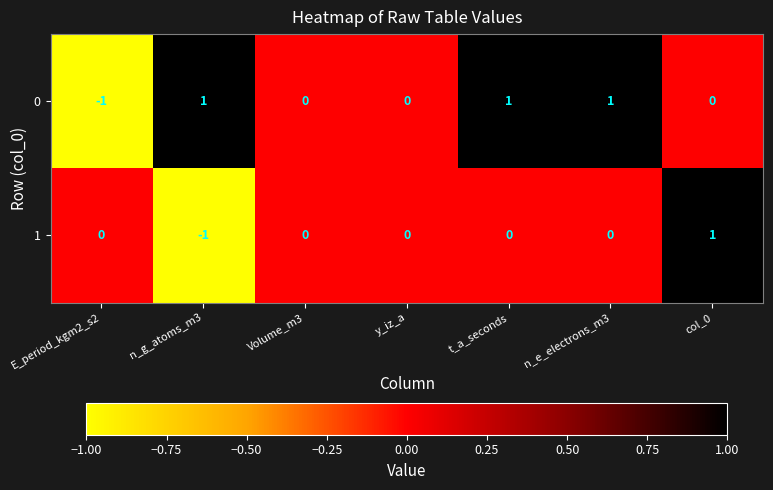

Which series changed the most between y_iz_a and n_e_electrons_m3?

0